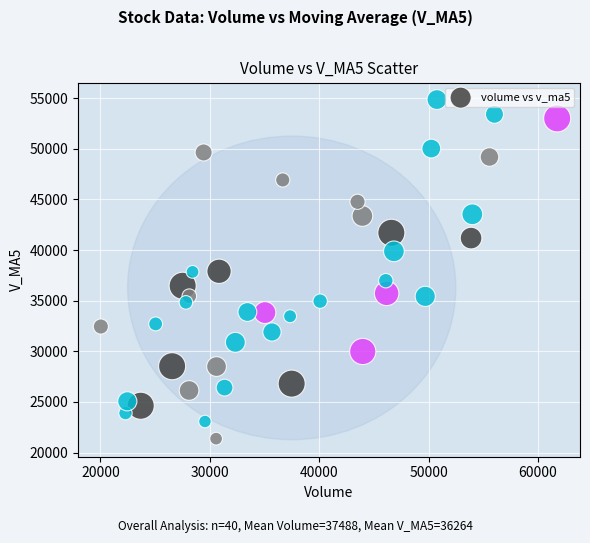

What is the range of X values (max minus min)?

41711.6